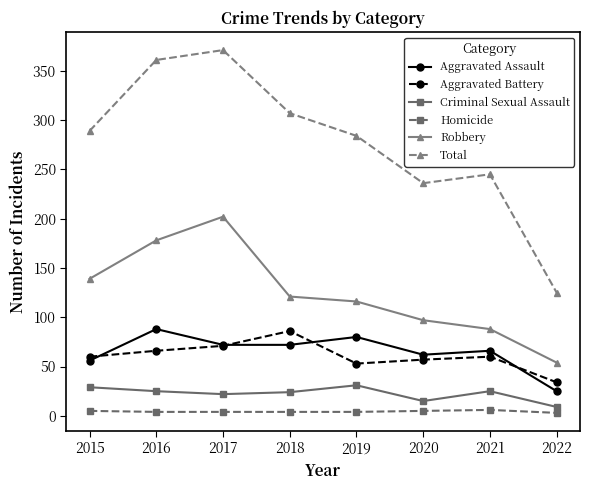

What is the sum of the Aggravated Assault values at 2015 and 2016?

144